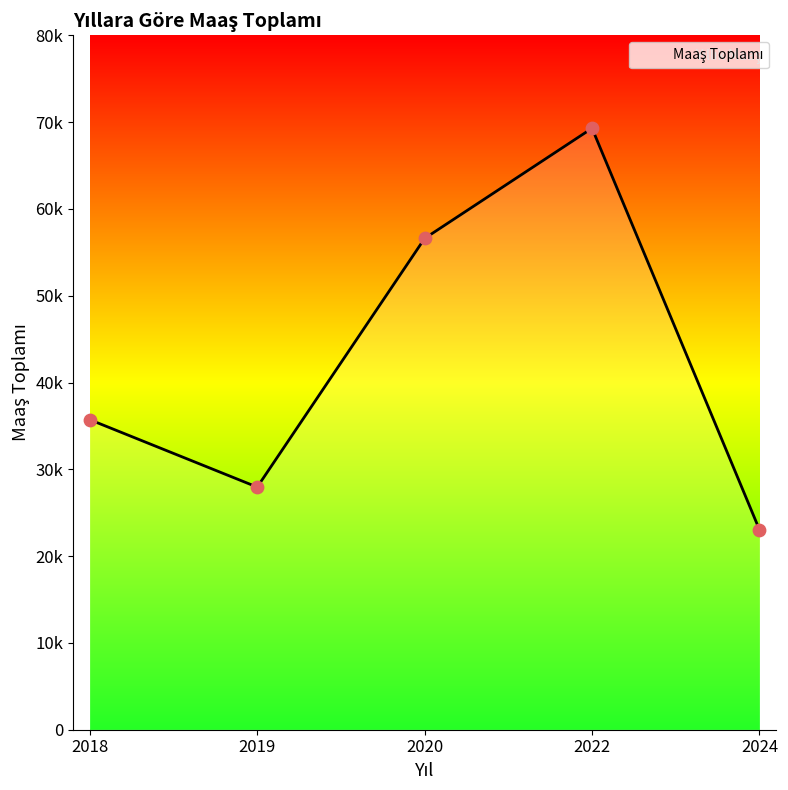

Between 2022 and 2019, which is larger?

2022